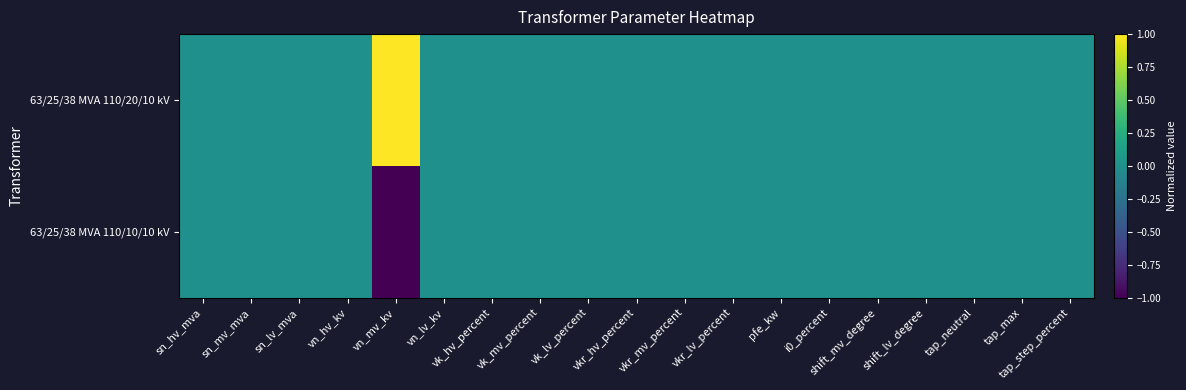

Reading right to left, transcribe all the data shown in this chart.

63/25/38 MVA 110/20/10 kV: tap_step_percent=0.0	tap_max=0.0	tap_neutral=0.0	shift_lv_degree=0.0	shift_mv_degree=0.0	i0_percent=0.0	pfe_kw=0.0	vkr_lv_percent=0.0	vkr_mv_percent=0.0	vkr_hv_percent=0.0	vk_lv_percent=0.0	vk_mv_percent=0.0	vk_hv_percent=0.0	vn_lv_kv=0.0	vn_mv_kv=1.0	vn_hv_kv=0.0	sn_lv_mva=0.0	sn_mv_mva=0.0	sn_hv_mva=0.0
63/25/38 MVA 110/10/10 kV: tap_step_percent=0.0	tap_max=0.0	tap_neutral=0.0	shift_lv_degree=0.0	shift_mv_degree=0.0	i0_percent=0.0	pfe_kw=0.0	vkr_lv_percent=0.0	vkr_mv_percent=0.0	vkr_hv_percent=0.0	vk_lv_percent=0.0	vk_mv_percent=0.0	vk_hv_percent=0.0	vn_lv_kv=0.0	vn_mv_kv=-1.0	vn_hv_kv=0.0	sn_lv_mva=0.0	sn_mv_mva=0.0	sn_hv_mva=0.0